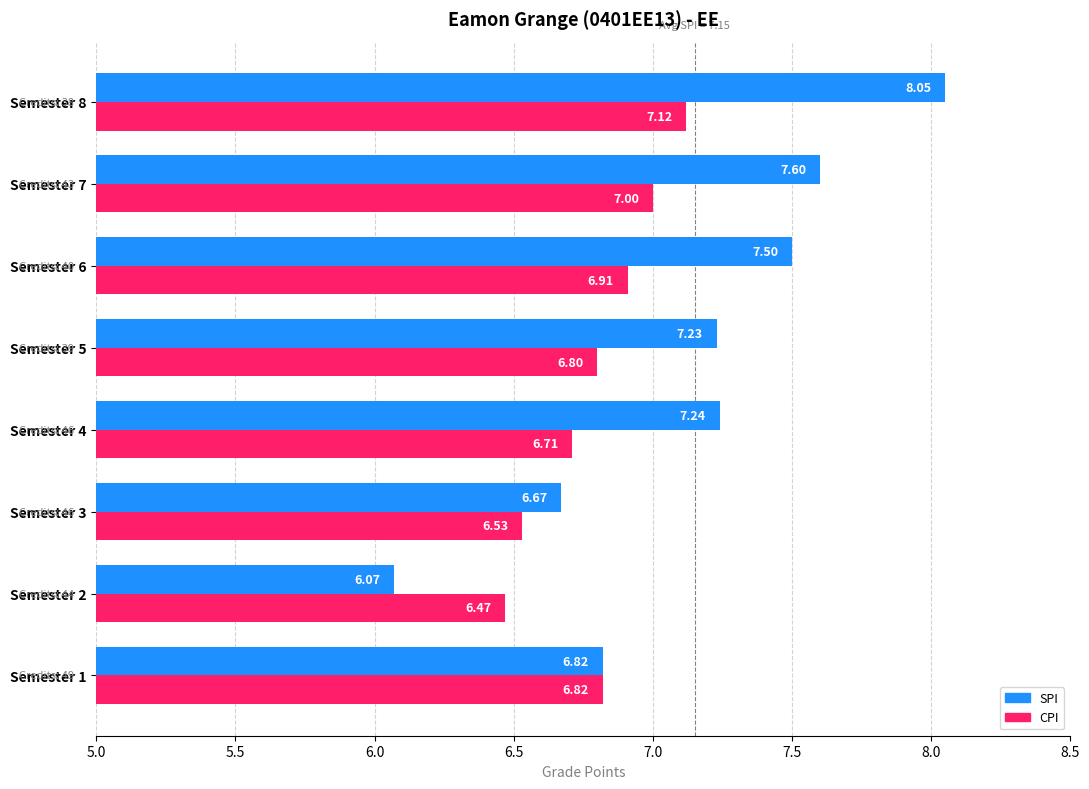

What is the difference between the maximum and minimum values in the SPI series?

2.0